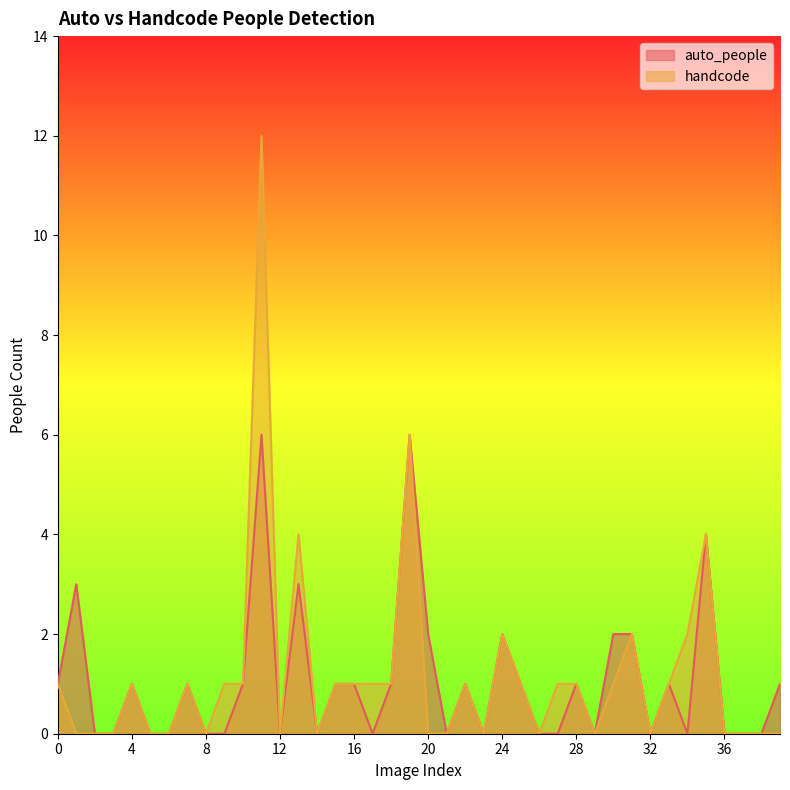

List the series in order of their overall mean, highest first.

handcode, auto_people